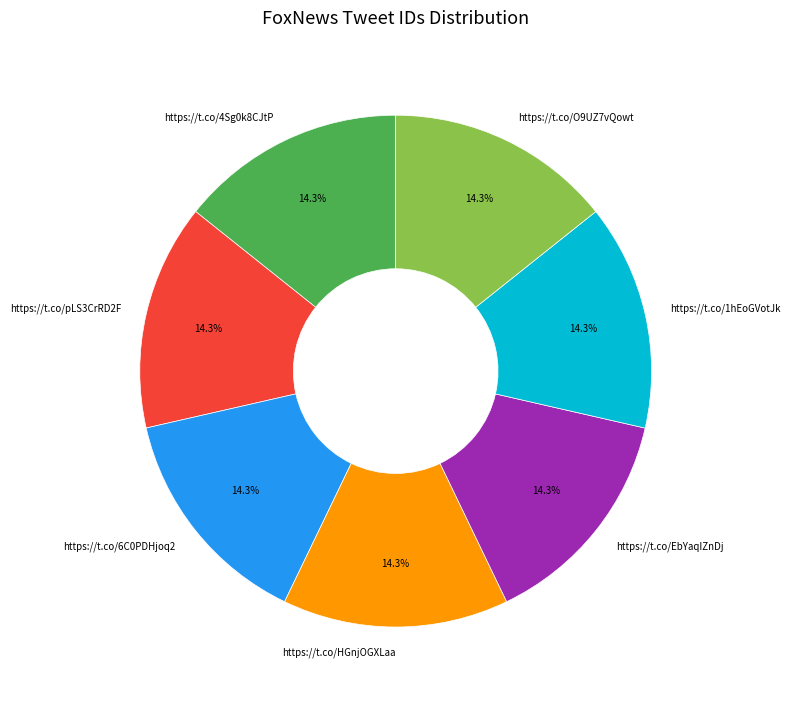

How many slices are in this pie chart?

7